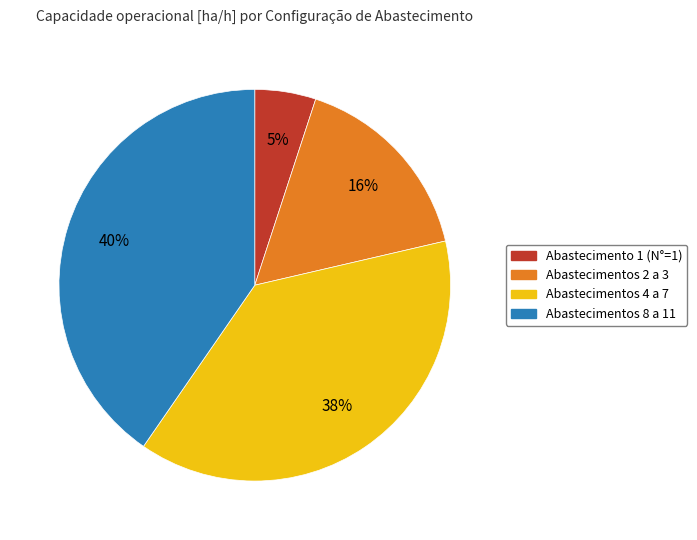

To the nearest percent, what is the average slice percentage?

25%